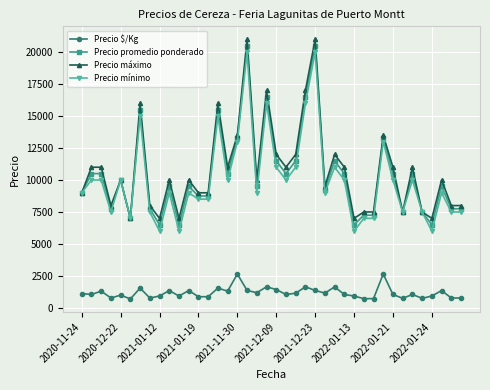

True or false: Precio máximo has more than 1 points higher than both neighbors.

True